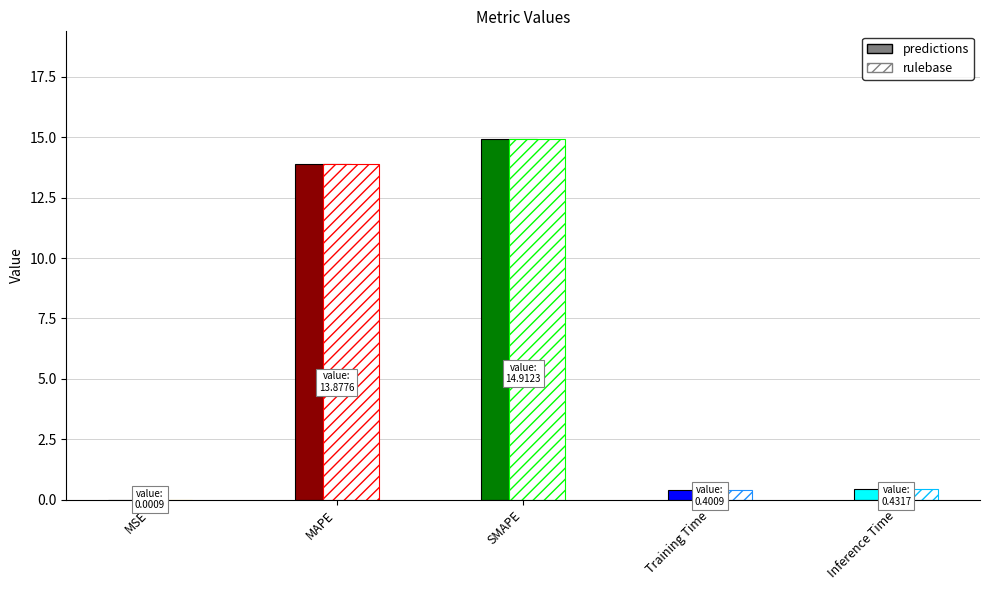

Which category has the lowest value across all series?

MSE